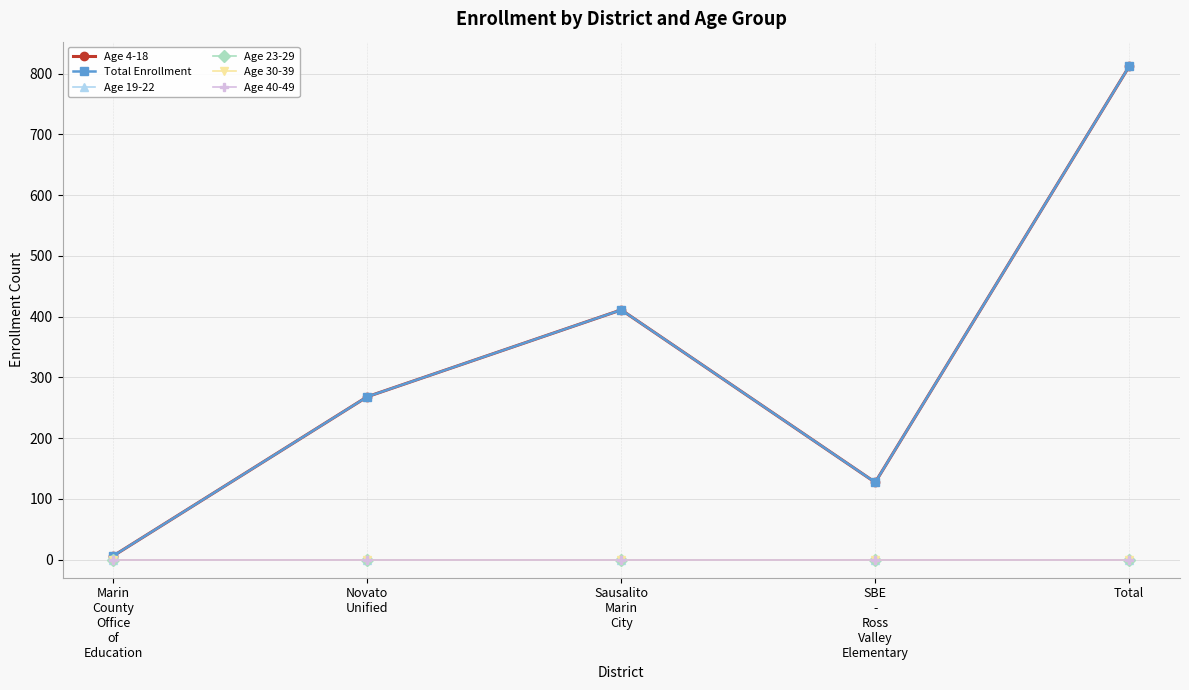

The value of Age 4-18 at Marin
County
Office
of
Education is 6. True or false?

True